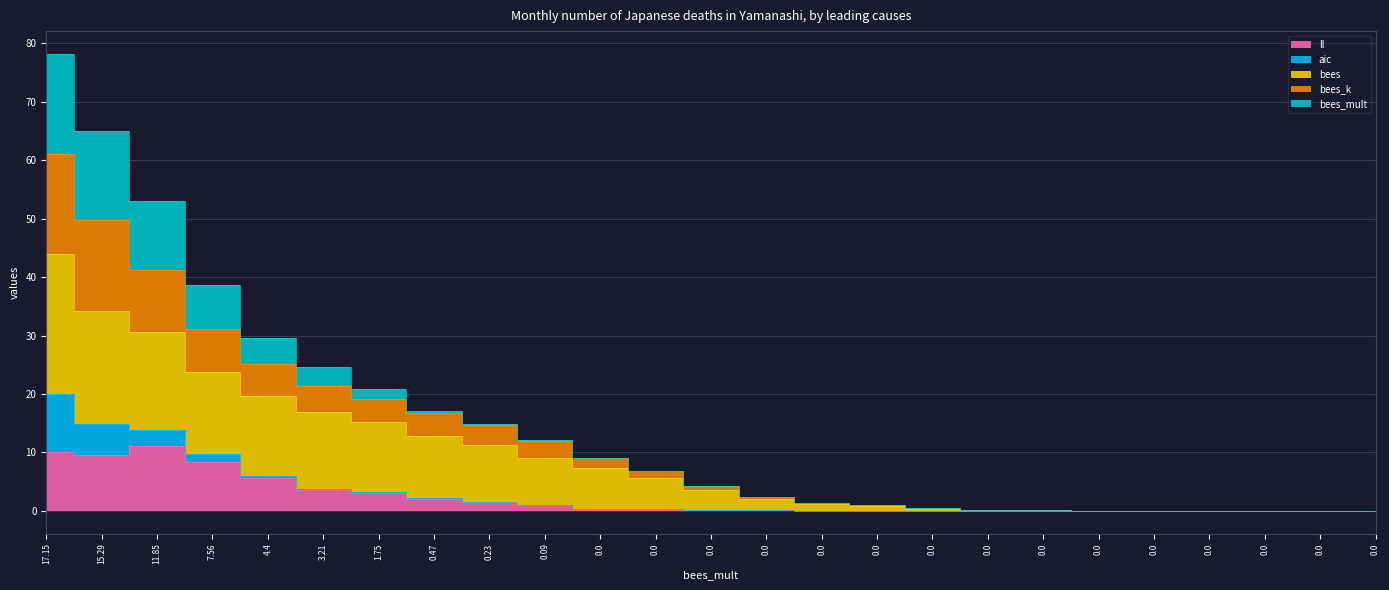

Which label corresponds to the largest value in the chart?

17.15